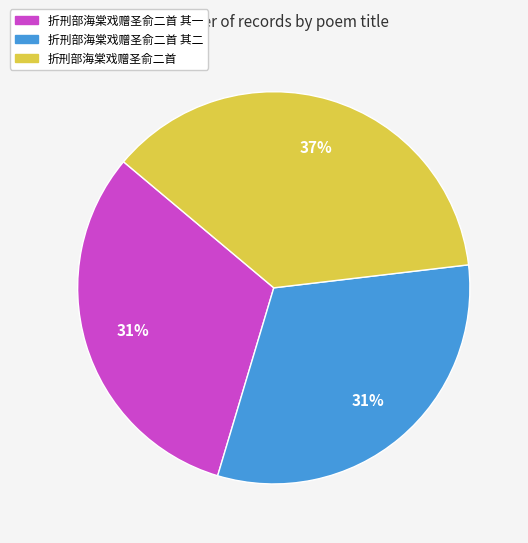

Is there any slice that represents more than half of the pie?

No